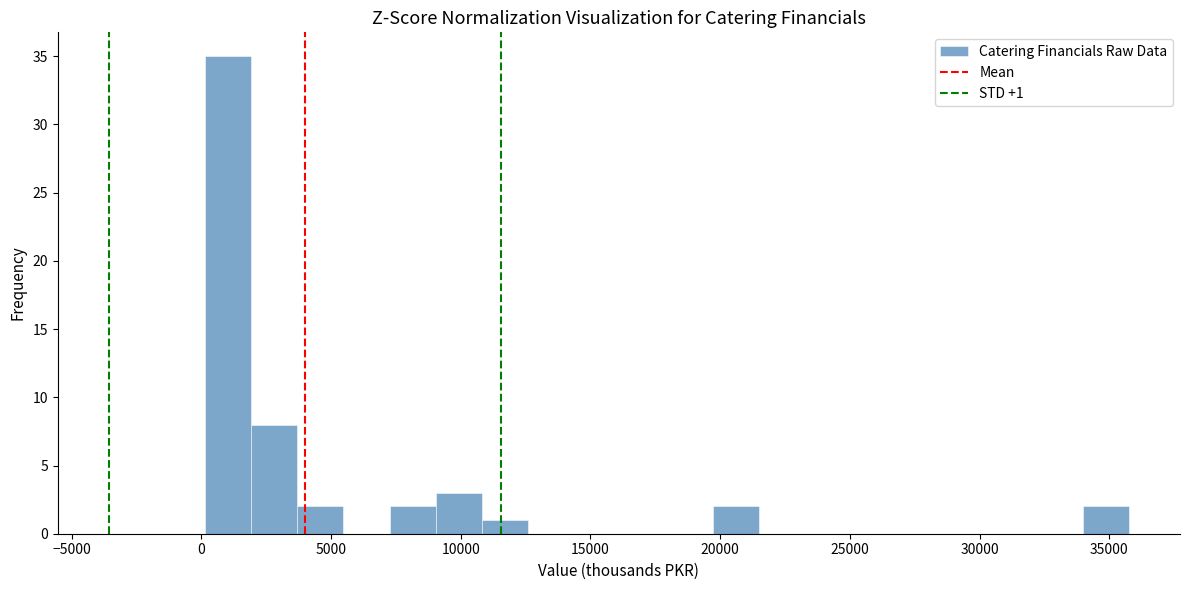

Around what value on the x-axis is the tallest bar? Give the approximate position of its centre, as read against the axis.

1000